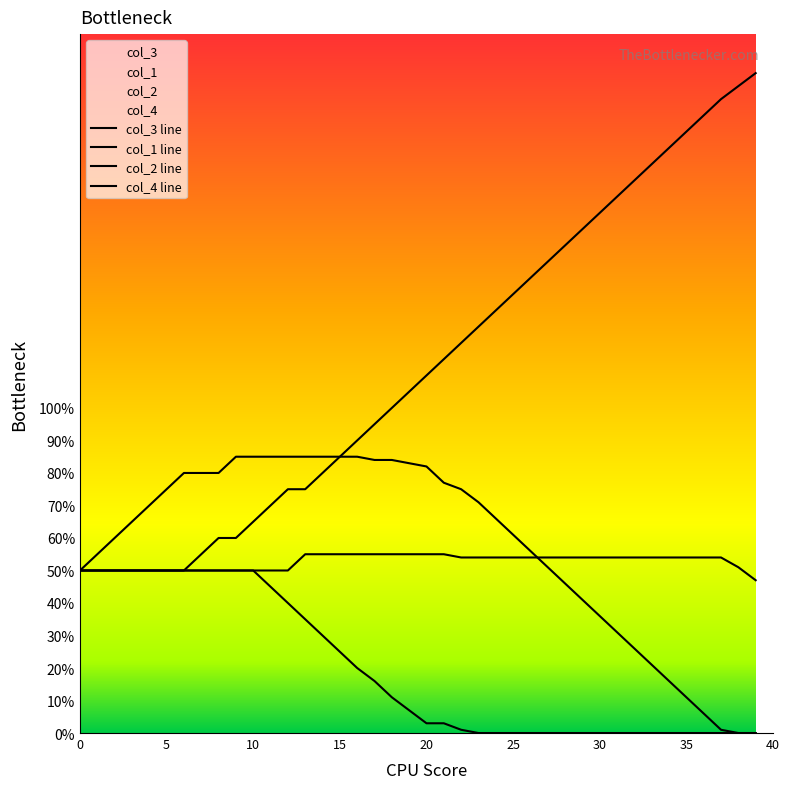

True or false: col_2 and col_3 cross at least once.

False